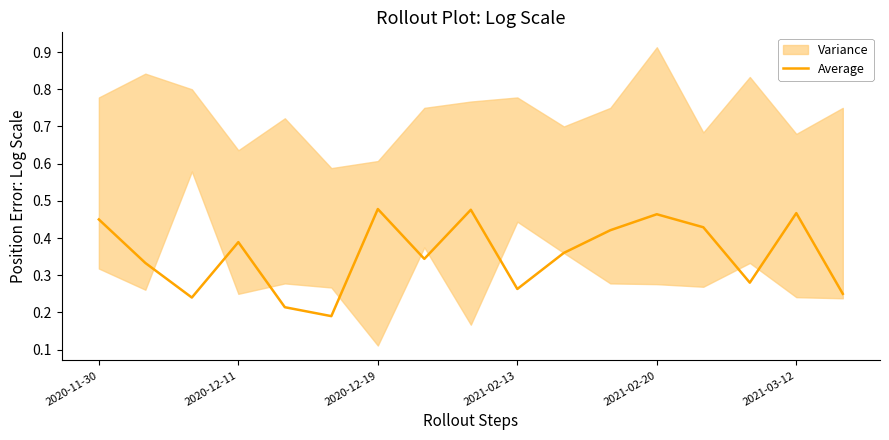

What is the value of the 5th point from the left?

0.2